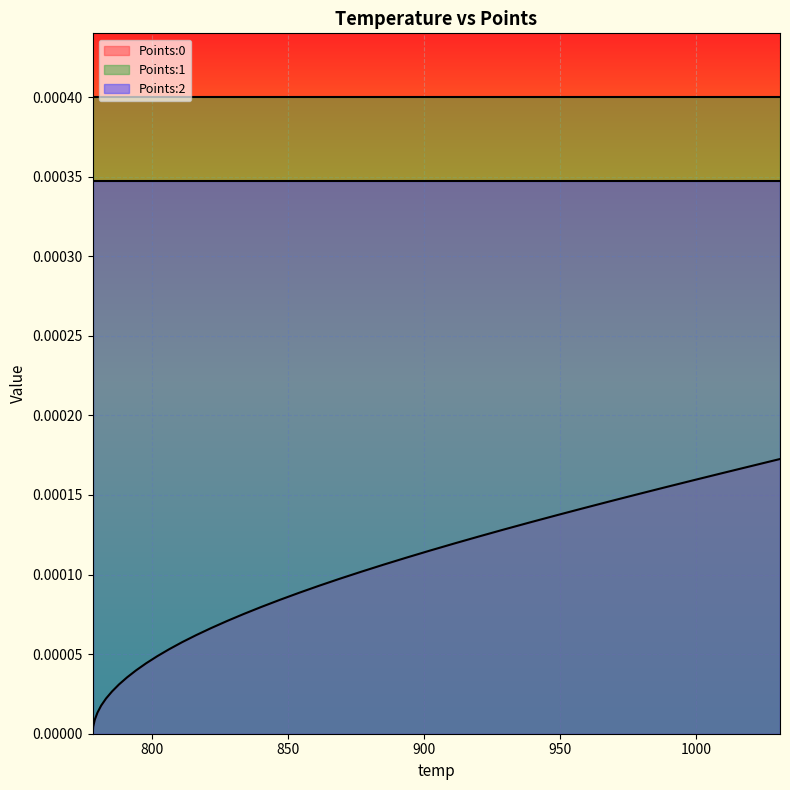

How many lines are shown in the chart?

3